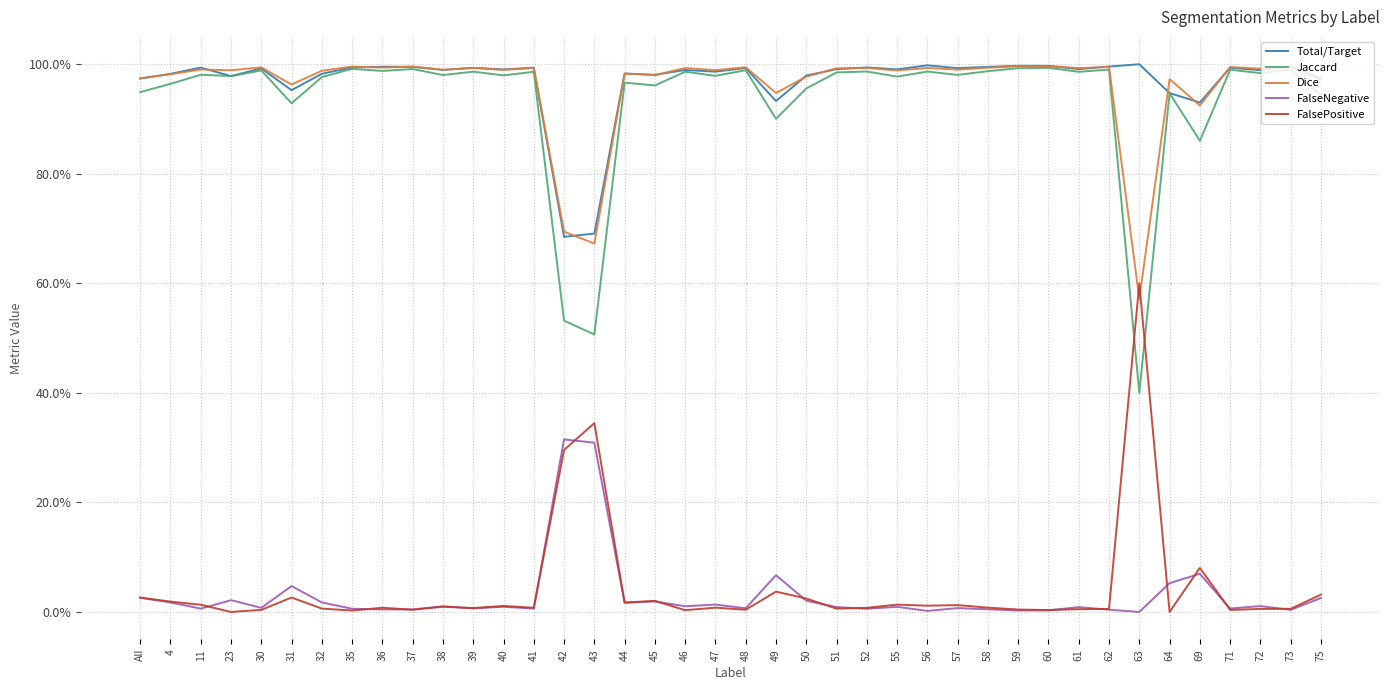

At which category is the sum across all series the highest?

60